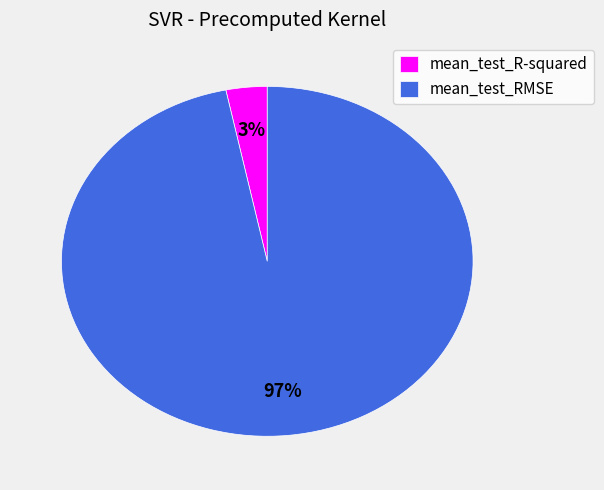

Count the number of slices in the pie.

2